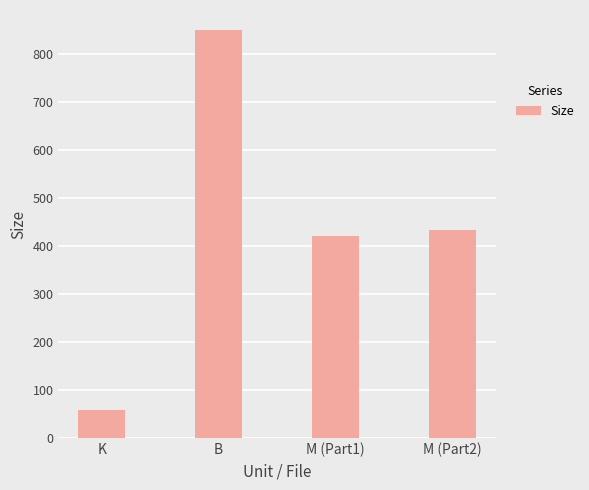

The value at K is 26.0. True or false?

False